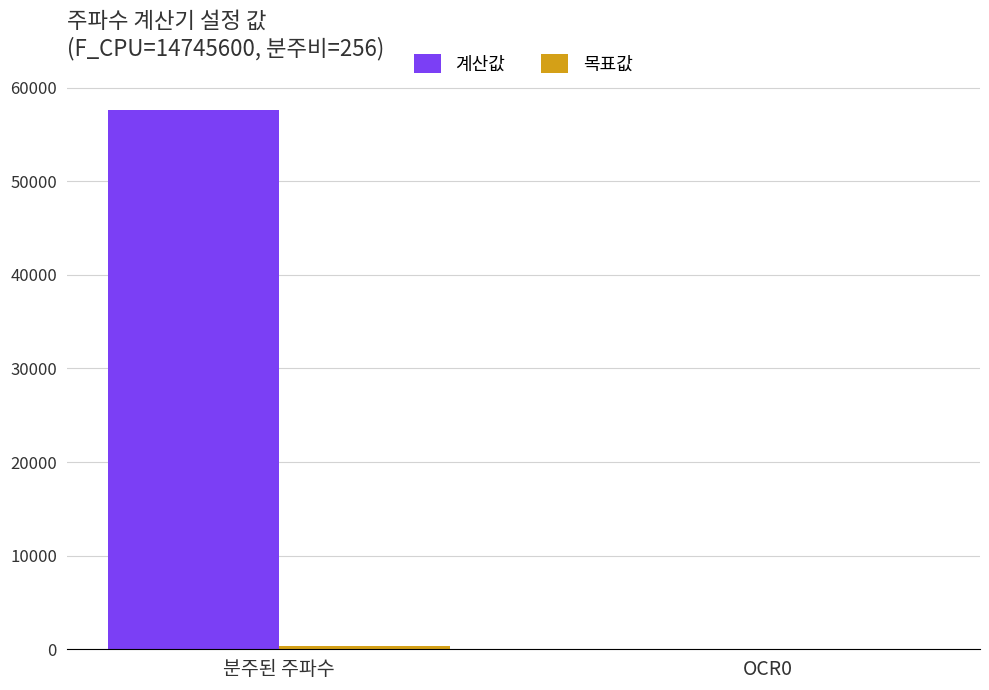

Which category has the highest value across all series?

분주된 주파수